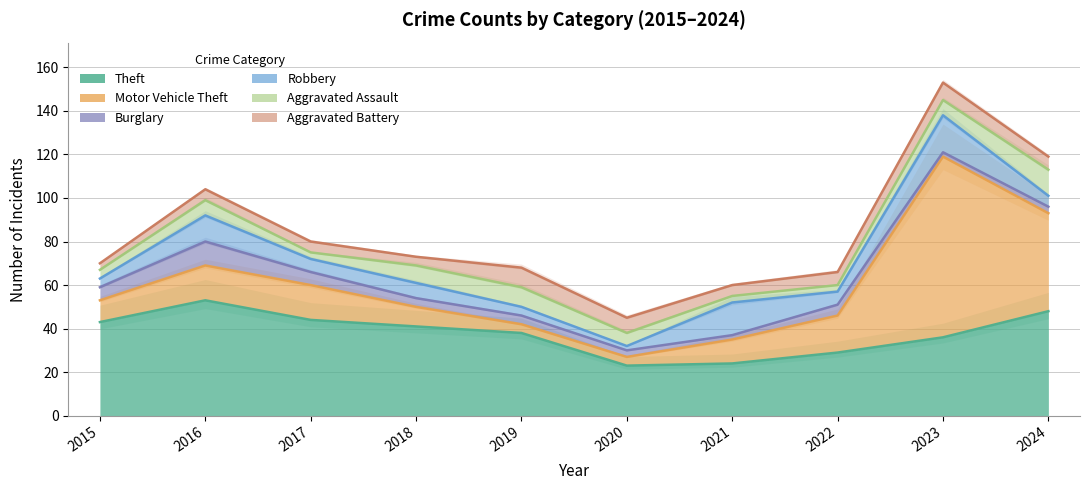

True or false: Motor Vehicle Theft and Aggravated Assault cross at least once.

True